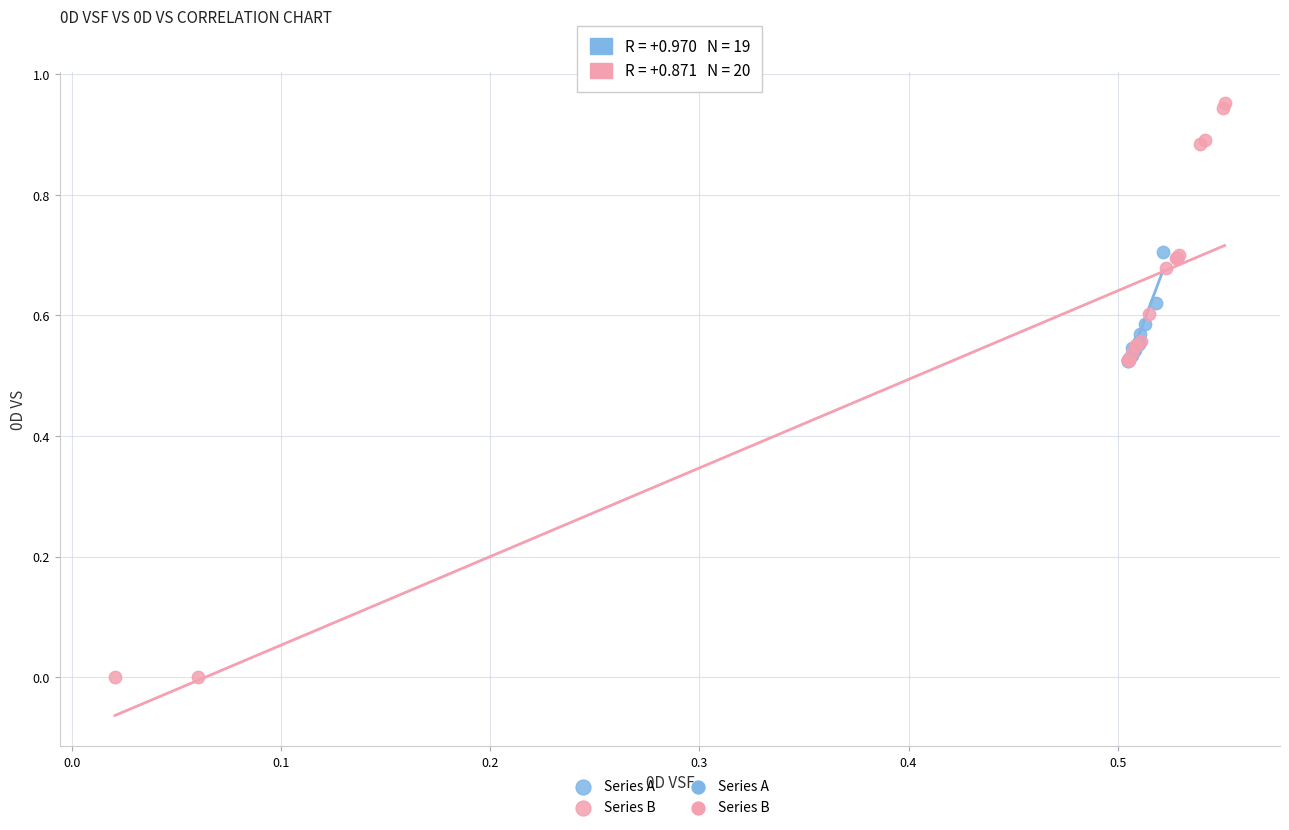

Which series has the widest spread of Y values?

Series B